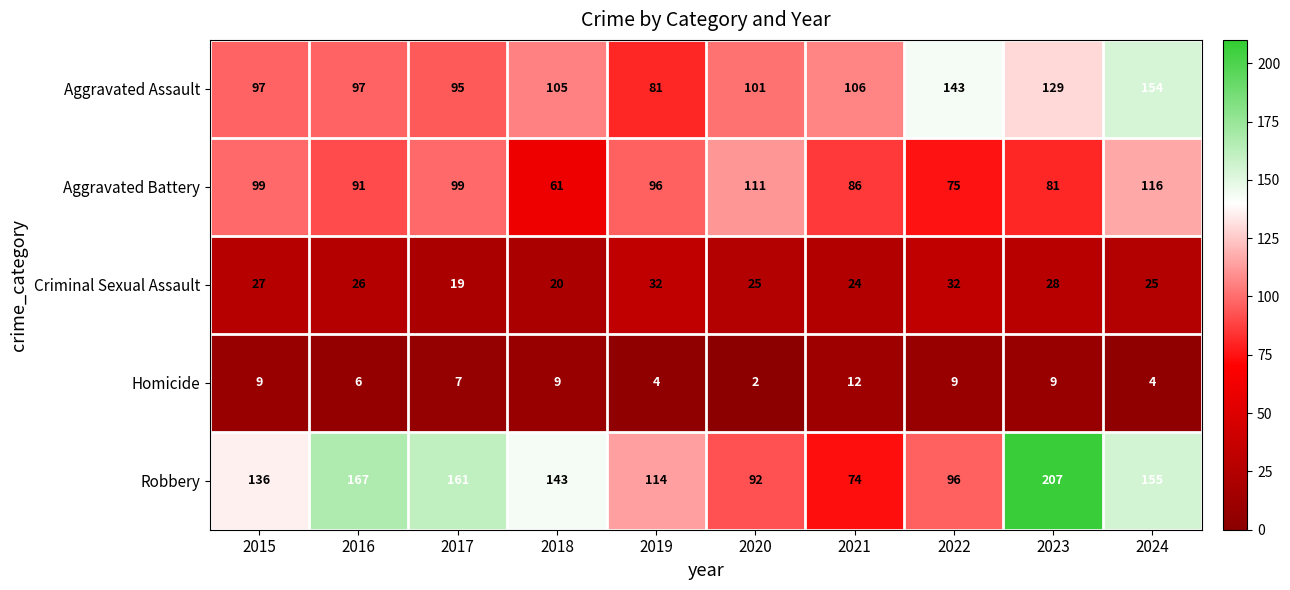

What is the spread (max minus min) of values at 2015?

127